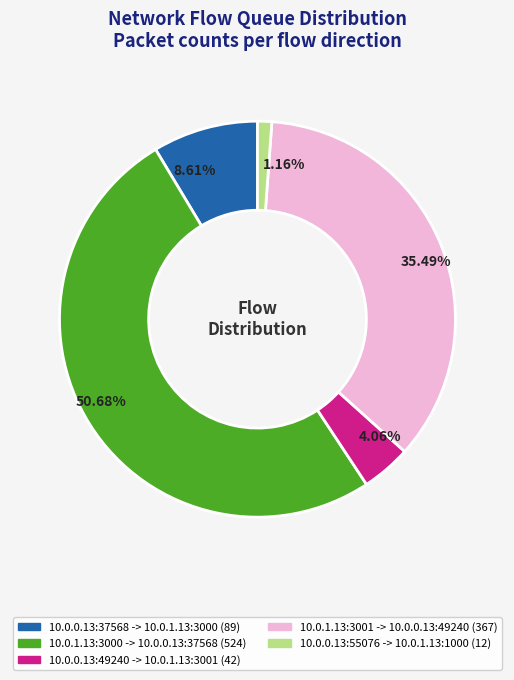

What portion of the pie excludes 10.0.0.13:55076 -> 10.0.1.13:1000?

98.8%